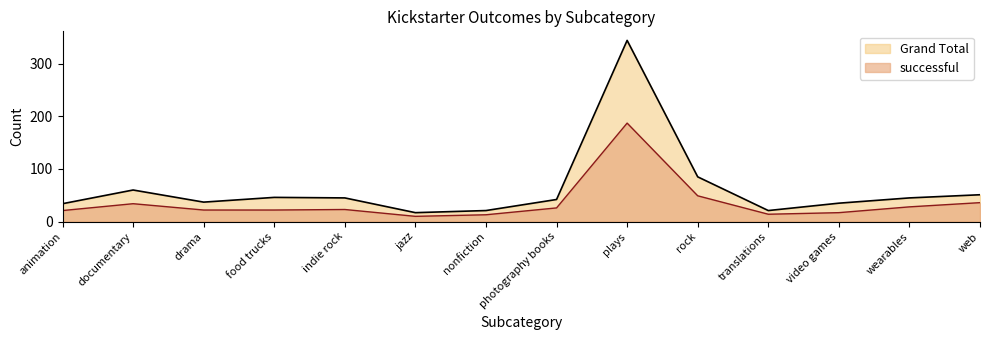

Is it true that successful equals 104 at plays?

False